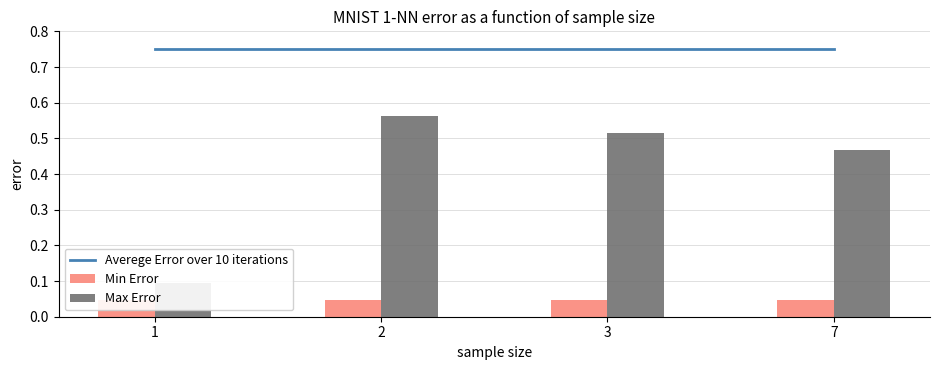

Which category has the highest value in the Averege Error over 10 iterations series?

1